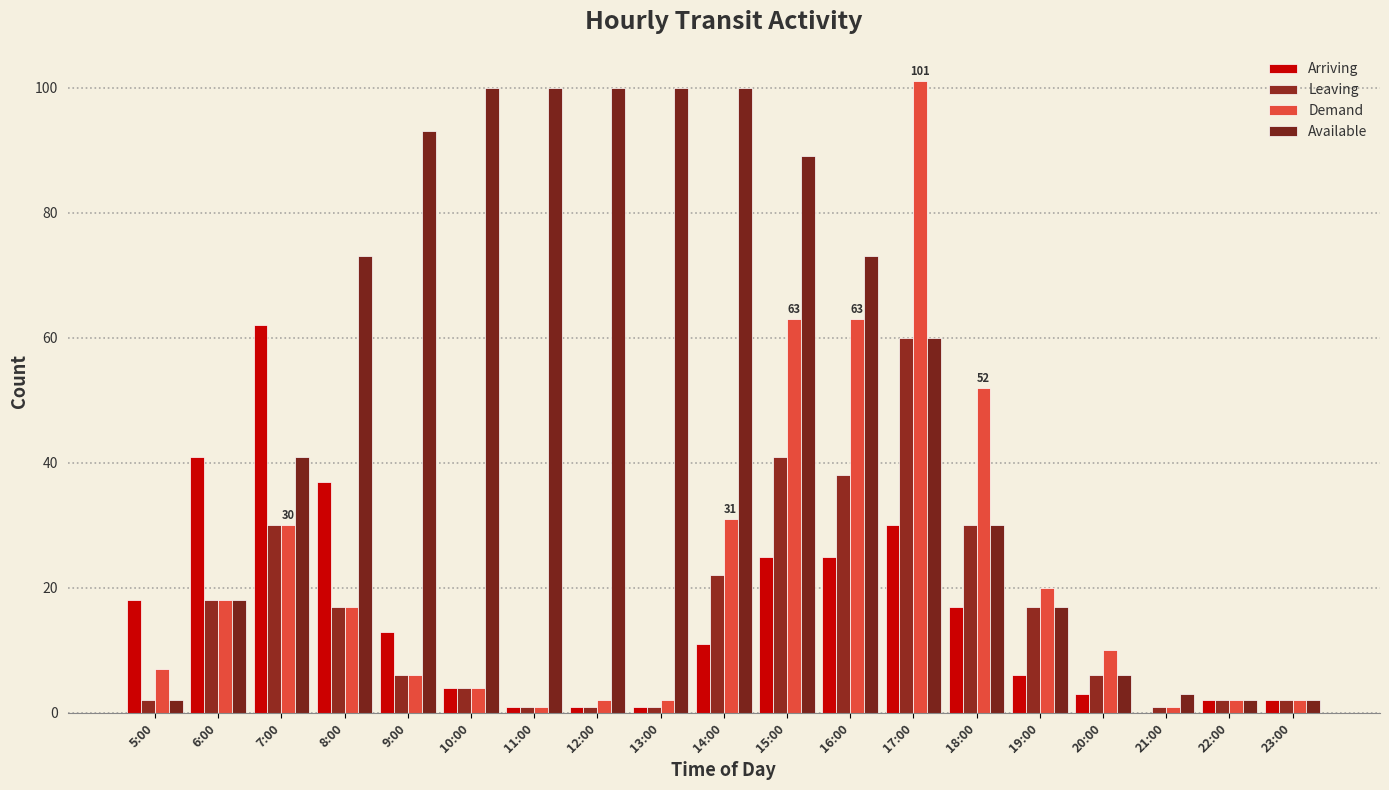

Rank the categories by Demand value from lowest to highest.

11:00, 21:00, 12:00, 13:00, 22:00, 23:00, 10:00, 9:00, 5:00, 20:00, 8:00, 6:00, 19:00, 7:00, 14:00, 18:00, 15:00, 16:00, 17:00